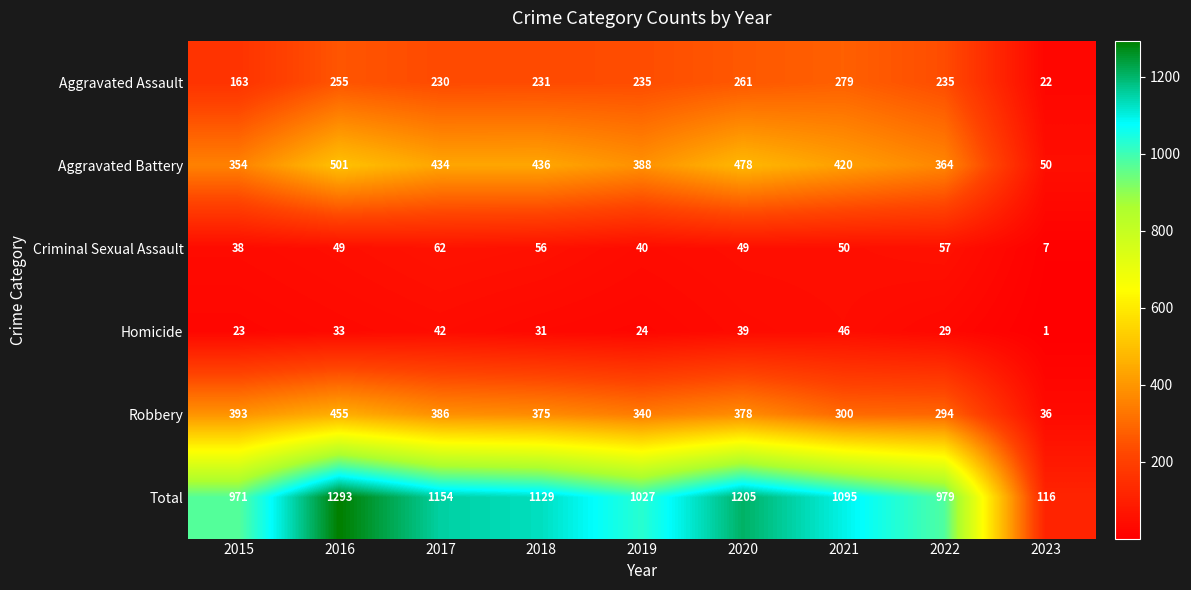

Rank the series at 2021 from highest to lowest value.

Total, Aggravated Battery, Robbery, Aggravated Assault, Criminal Sexual Assault, Homicide